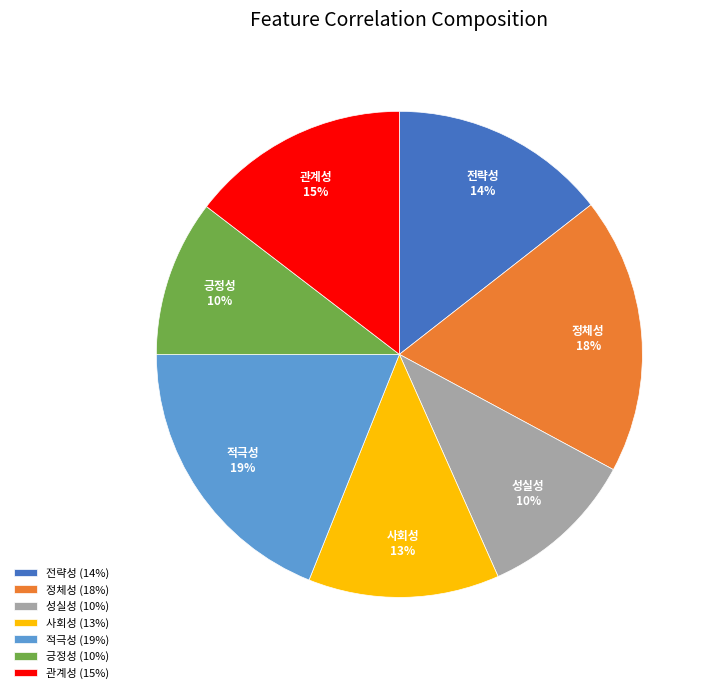

Which category has the biggest portion of the pie?

적극성